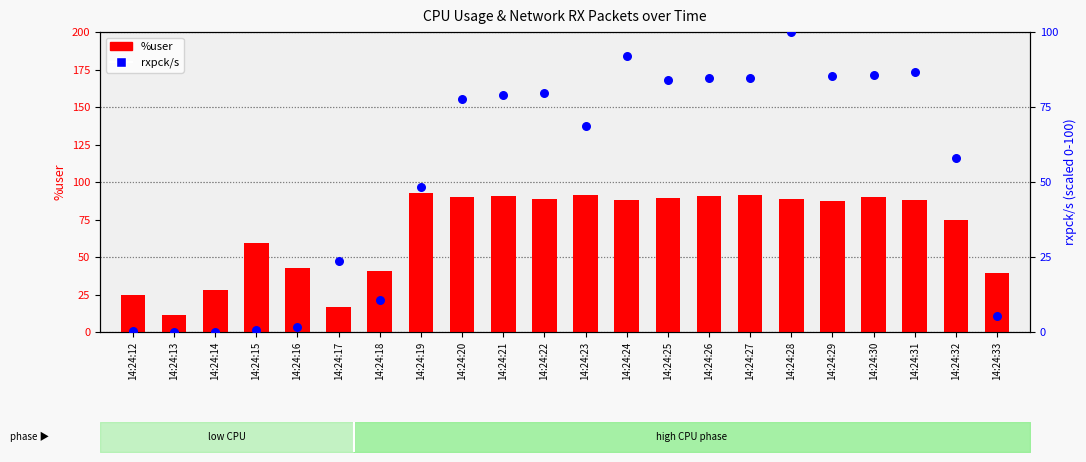

Which series reaches the maximum Y coordinate?

rxpck/s